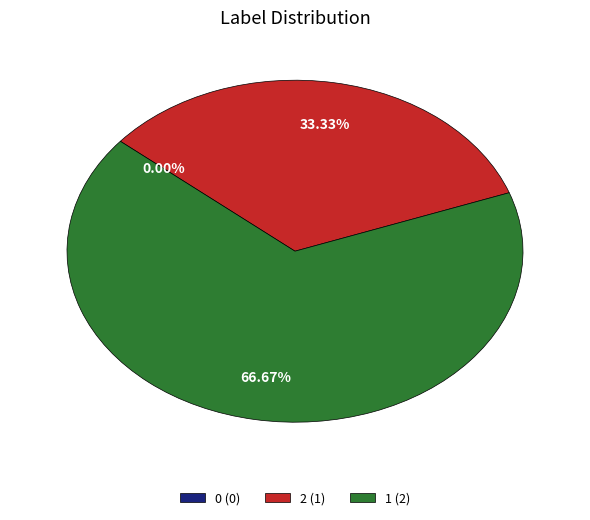

Is it true that 1 is 56% of the pie?

False